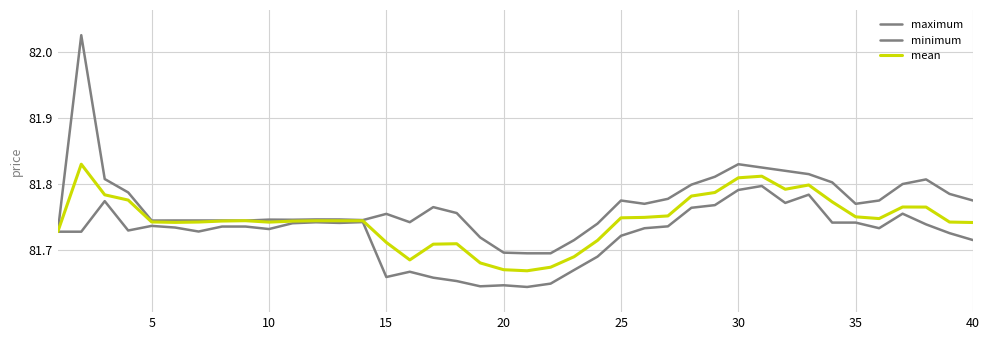

Count the number of data series in this chart.

3